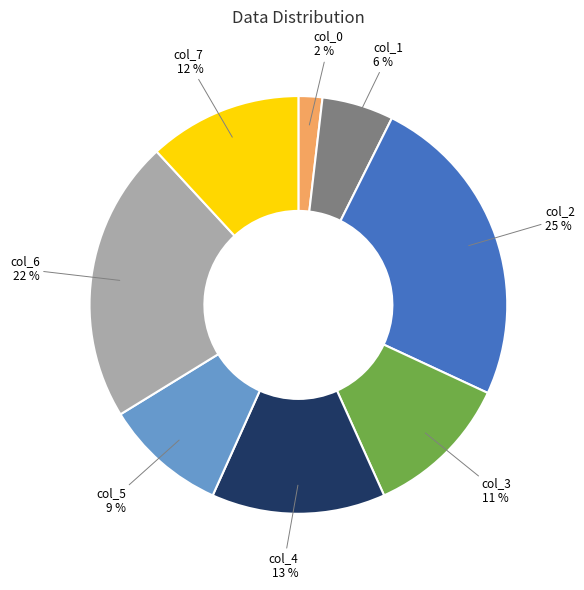

How many slices are in this pie chart?

8